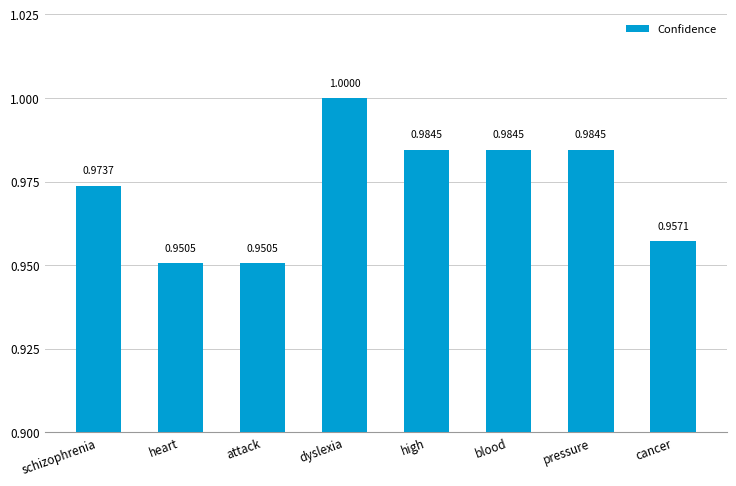

Reading left to right, list all the values displayed in this chart.

schizophrenia=1.0	heart=1.0	attack=1.0	dyslexia=1.0	high=1.0	blood=1.0	pressure=1.0	cancer=1.0